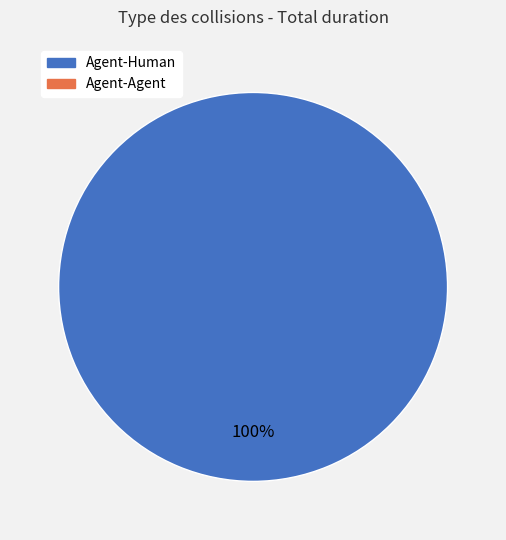

Does any single category account for the majority?

Yes